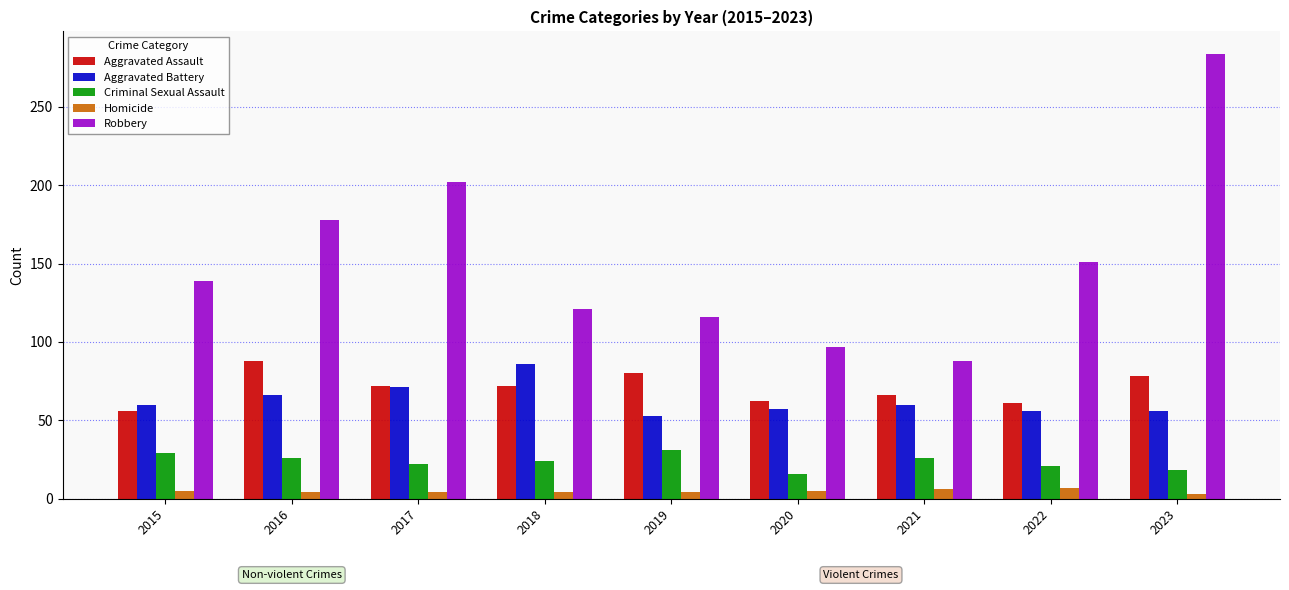

How many data points in Robbery are less than 139?

4